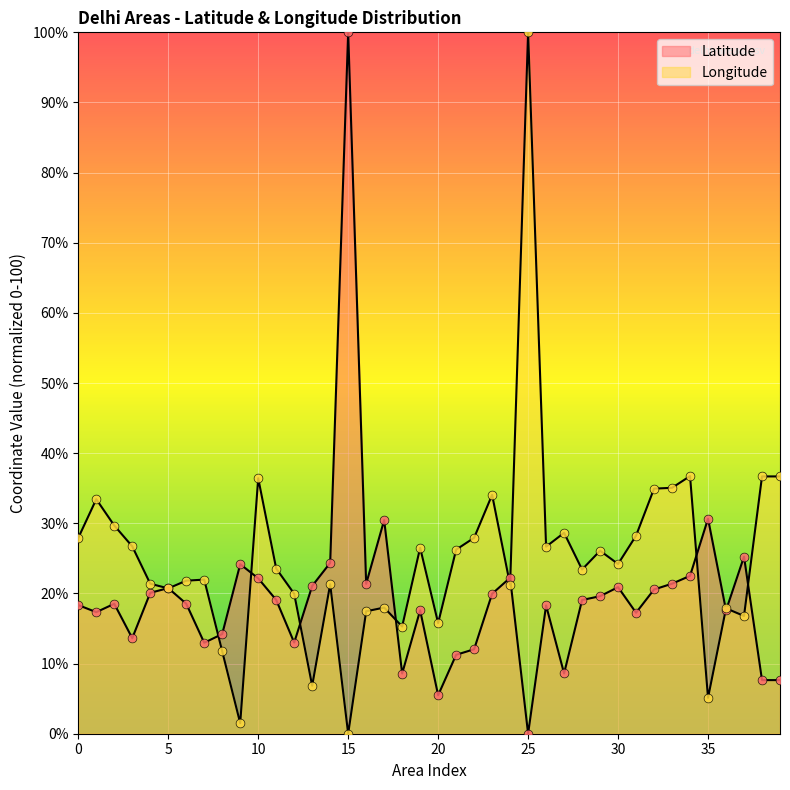

At which category is the sum across all series the highest?

15